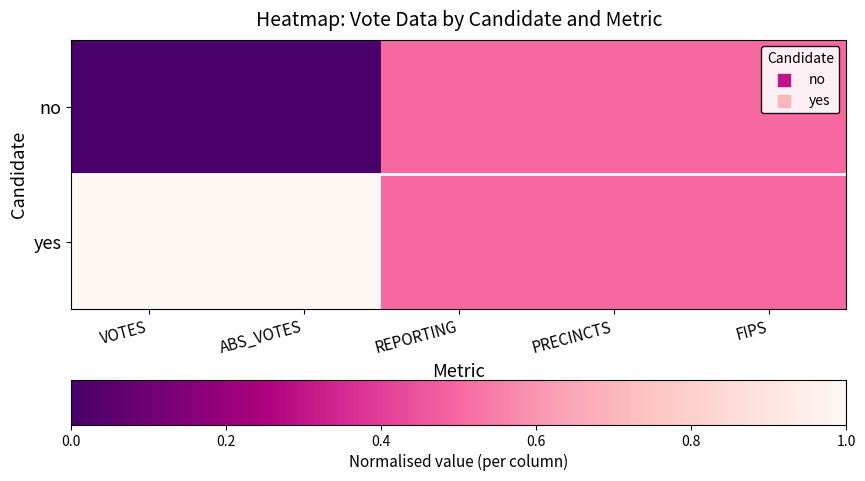

List the series in order of their peak value, lowest first.

no, yes